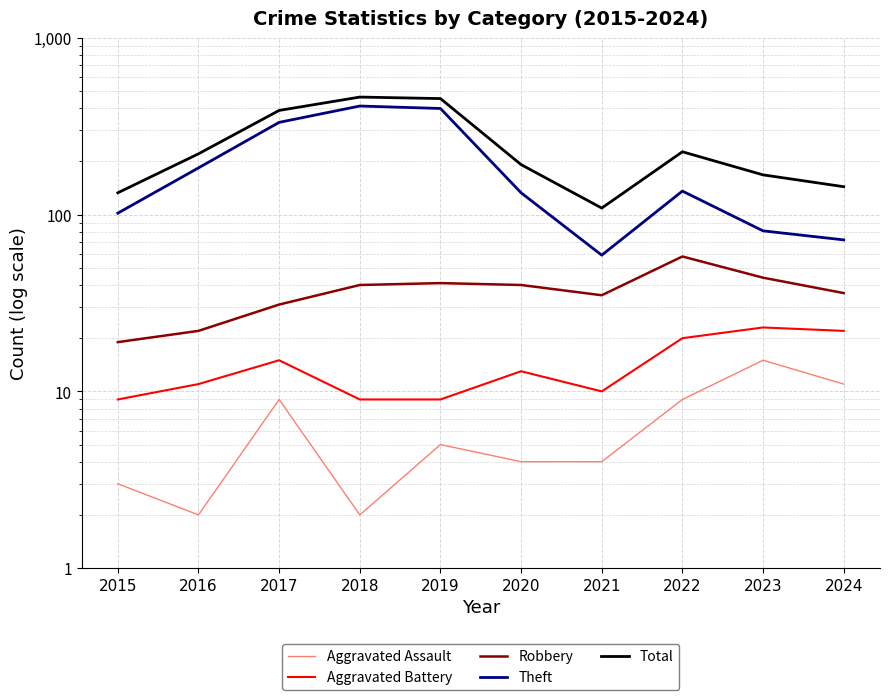

Which category has the lowest value in the Total series?

2021